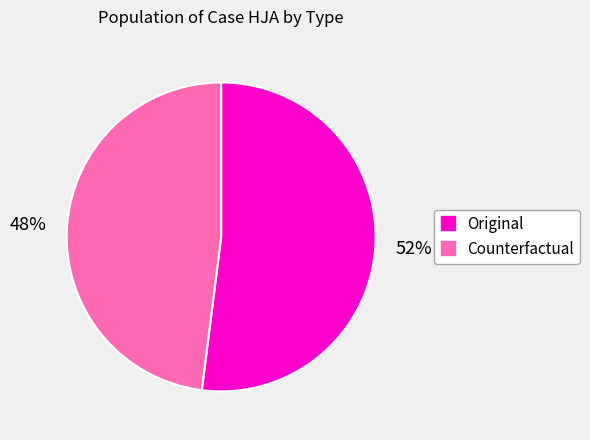

Count the number of slices in the pie.

2